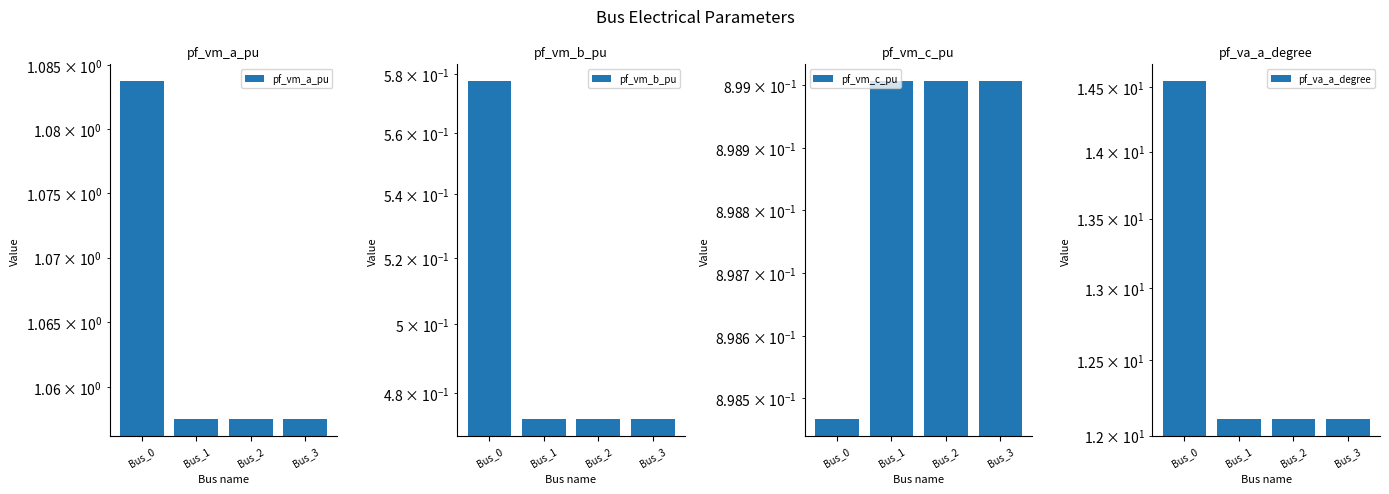

How many categories are shown in the chart?

4